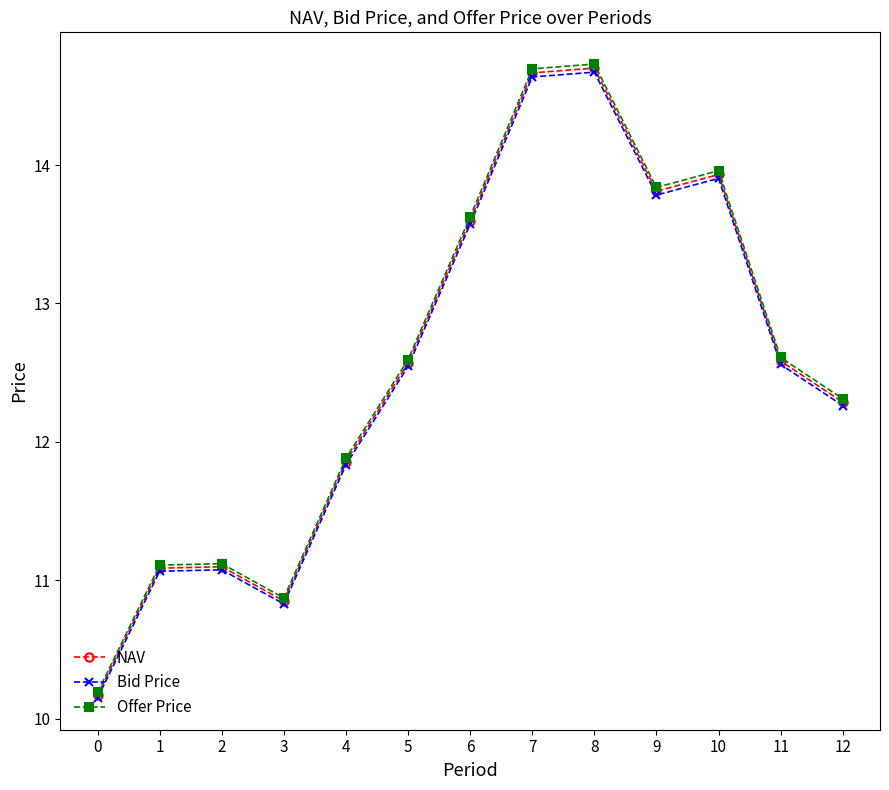

What are all the series names shown in the legend?

NAV, Bid Price, Offer Price